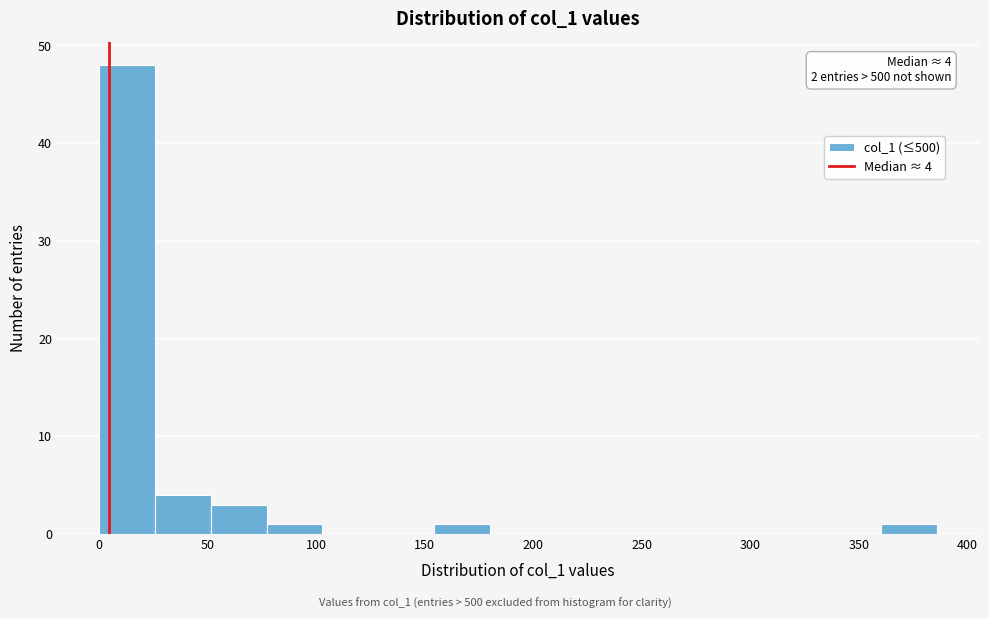

Which range on the x-axis has the tallest bar?

0 to 25